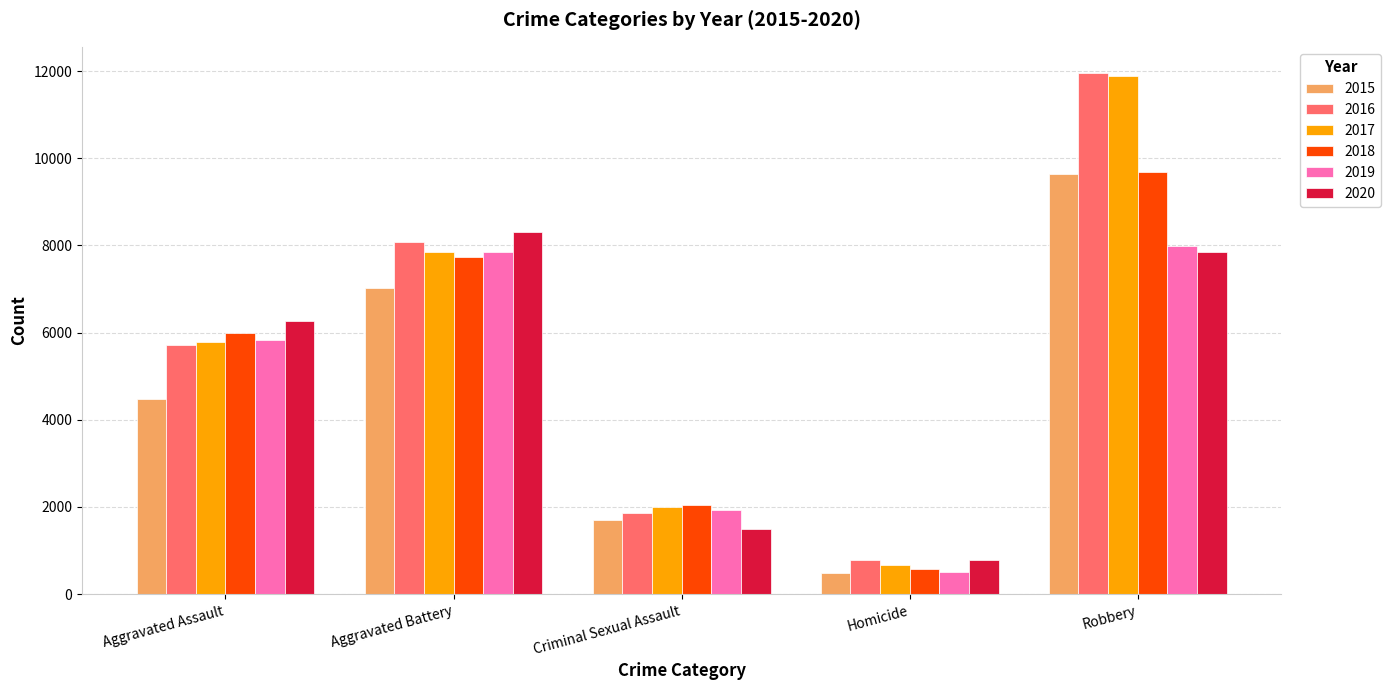

Reading left to right, extract all data points from this chart.

2015: Aggravated Assault=4480	Aggravated Battery=7018	Criminal Sexual Assault=1707	Homicide=496	Robbery=9638
2016: Aggravated Assault=5713	Aggravated Battery=8085	Criminal Sexual Assault=1868	Homicide=786	Robbery=11960
2017: Aggravated Assault=5793	Aggravated Battery=7845	Criminal Sexual Assault=1992	Homicide=672	Robbery=11881
2018: Aggravated Assault=6002	Aggravated Battery=7734	Criminal Sexual Assault=2049	Homicide=588	Robbery=9681
2019: Aggravated Assault=5841	Aggravated Battery=7858	Criminal Sexual Assault=1928	Homicide=499	Robbery=7995
2020: Aggravated Assault=6265	Aggravated Battery=8320	Criminal Sexual Assault=1501	Homicide=787	Robbery=7855